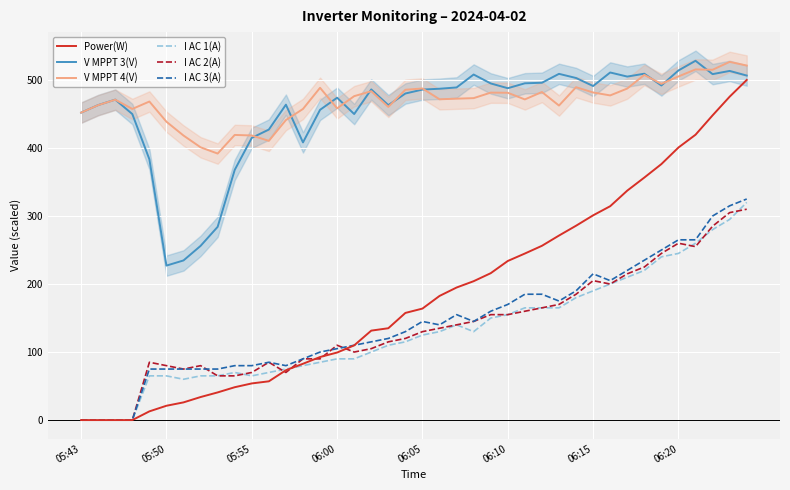

Which series ends up on top after the final intersection of I AC 1(A) and I AC 2(A)?

I AC 1(A)